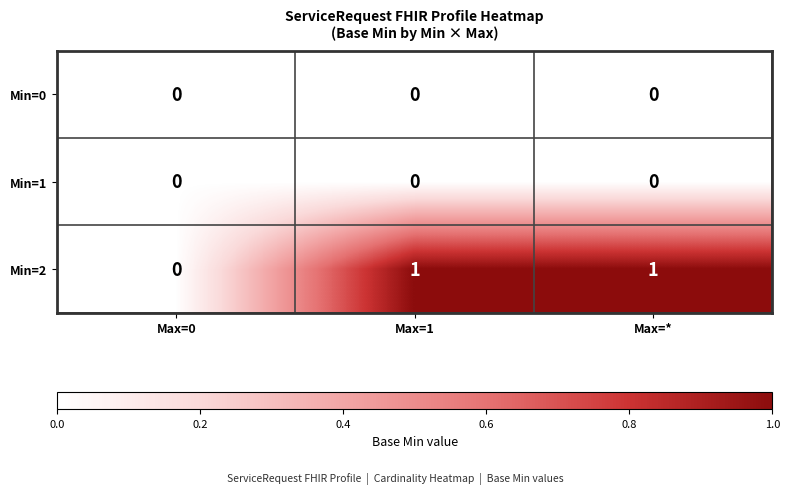

Which series has the widest spread of values?

Min=2